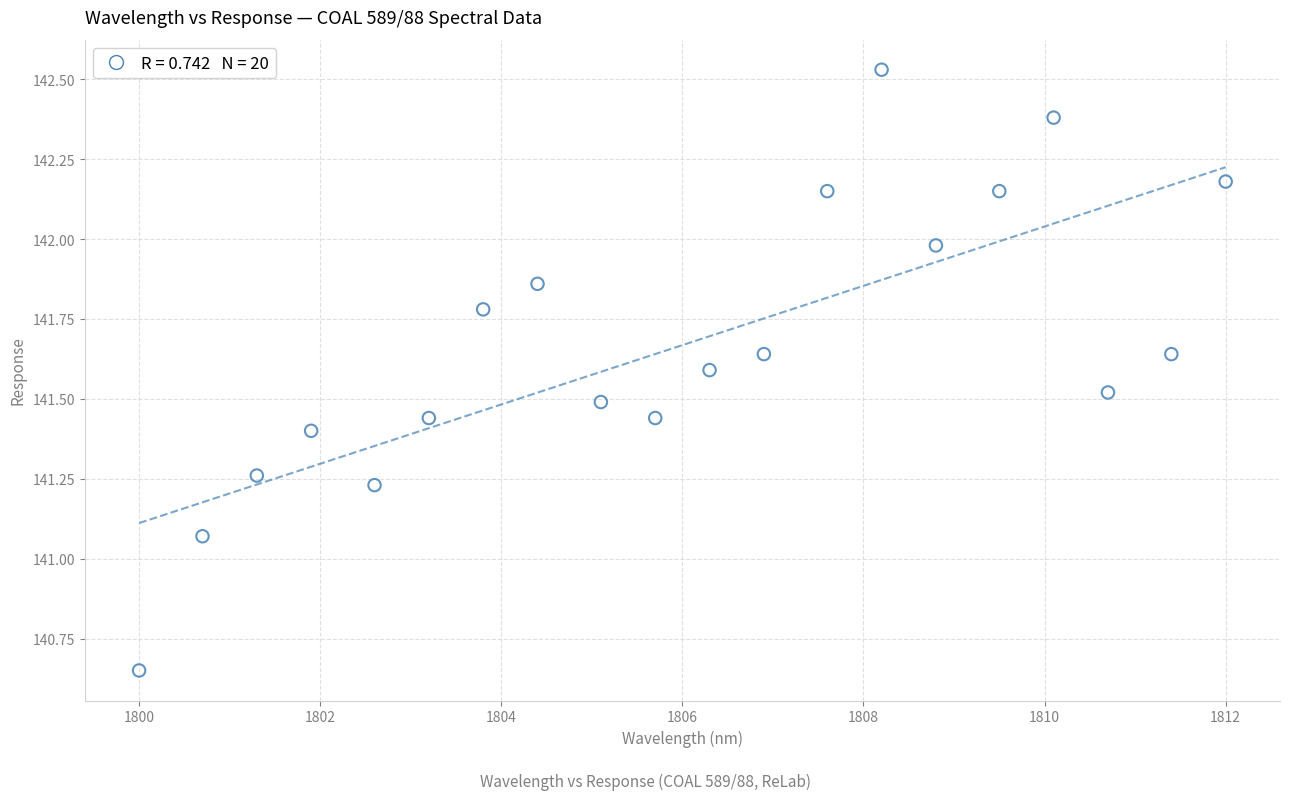

What is the range of X values (max minus min)?

12.0